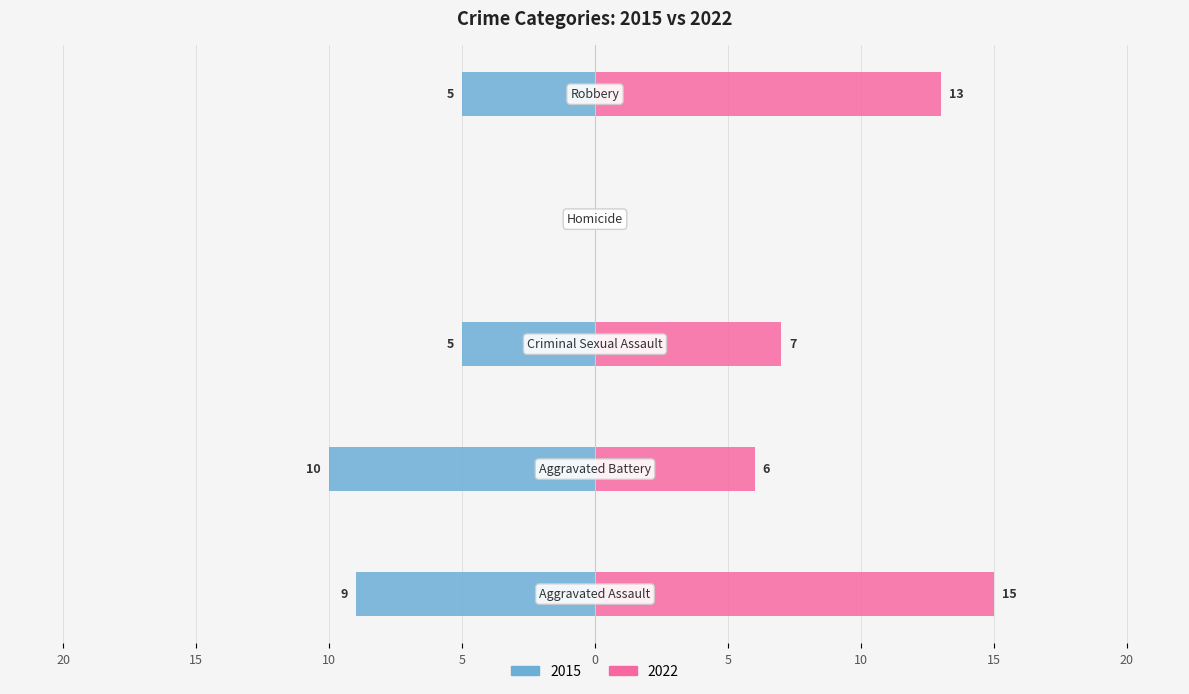

How many negative values does the 2015 series have?

4